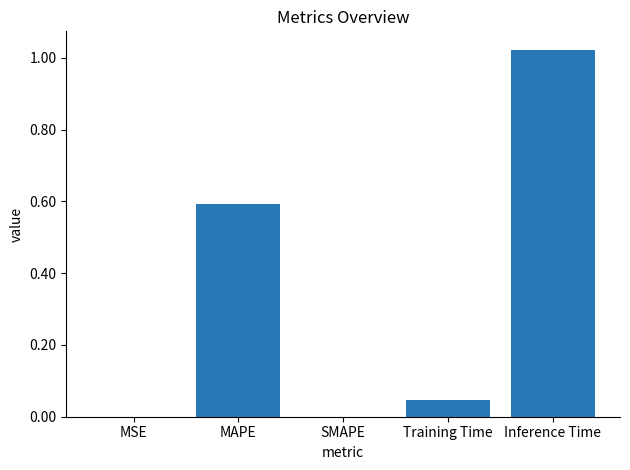

Between MAPE and SMAPE, which is larger?

MAPE